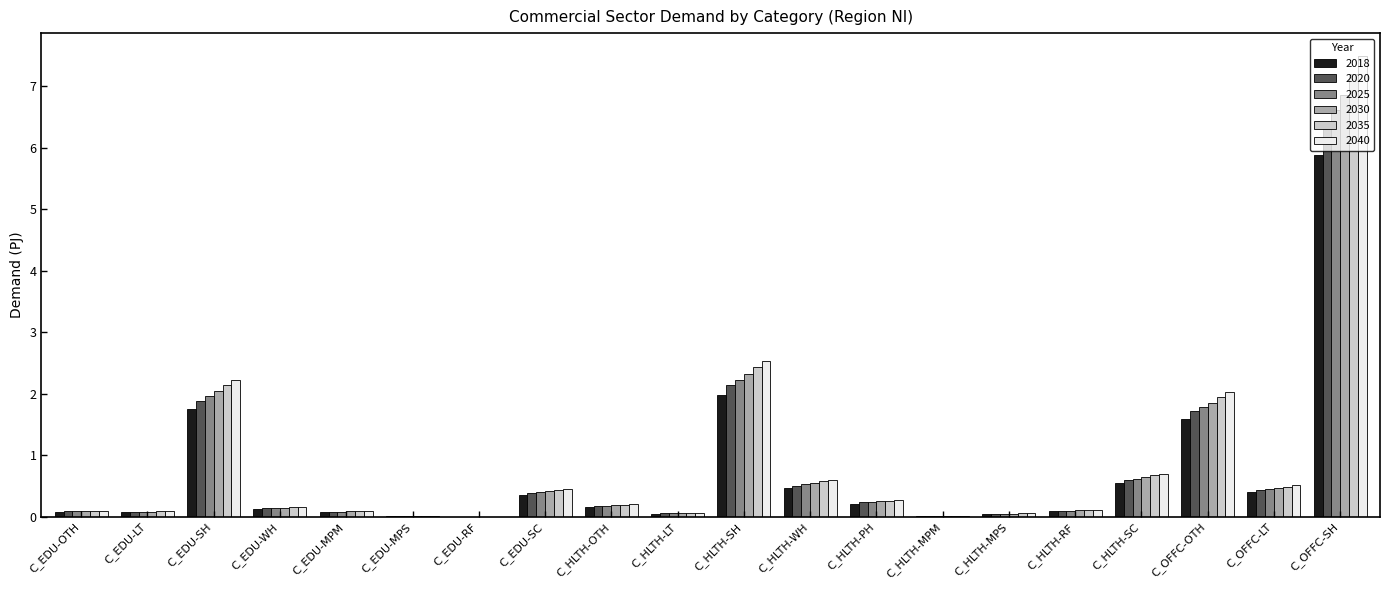

What are all the series names shown in the legend?

2018, 2020, 2025, 2030, 2035, 2040